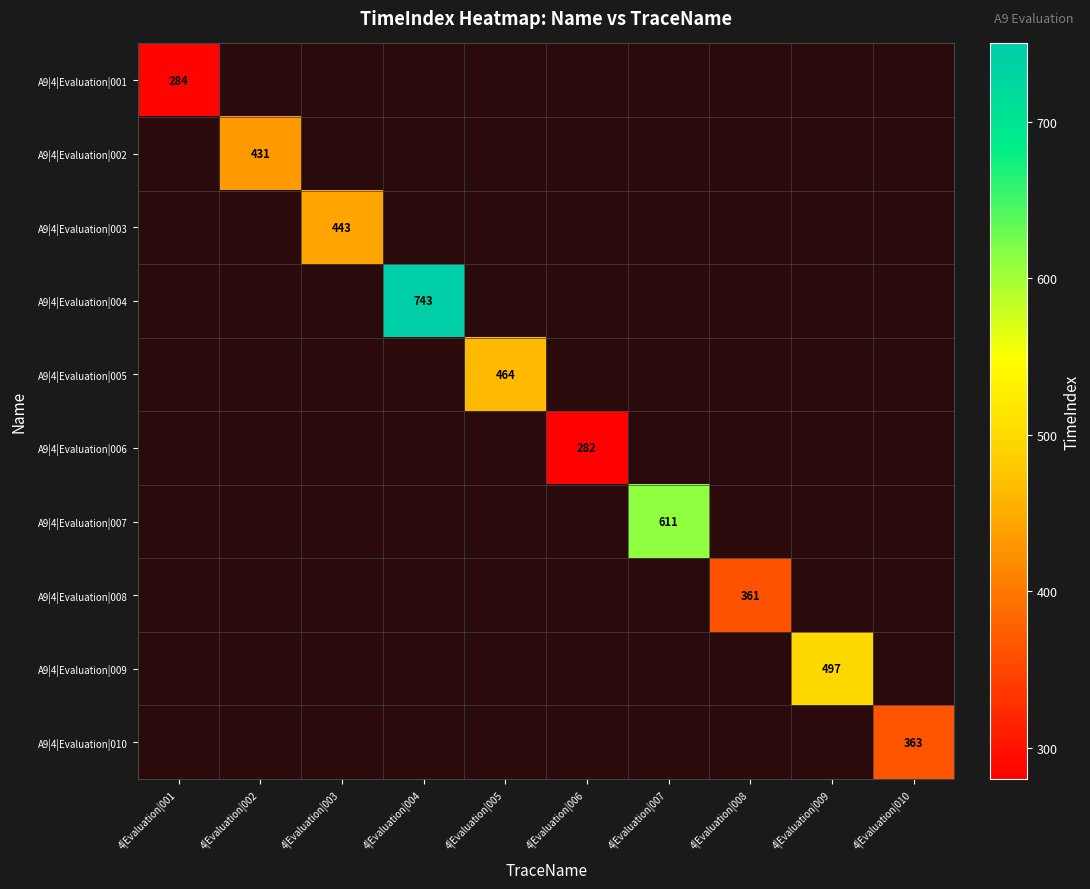

The value of A9|4|Evaluation|010 at 4|Evaluation|010 is 363. True or false?

True